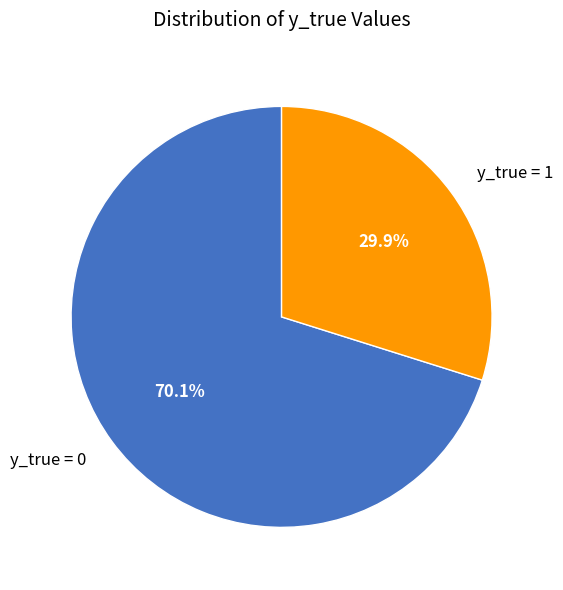

Combined, what portion of the pie is y_true = 0 and y_true = 1?

100.0%